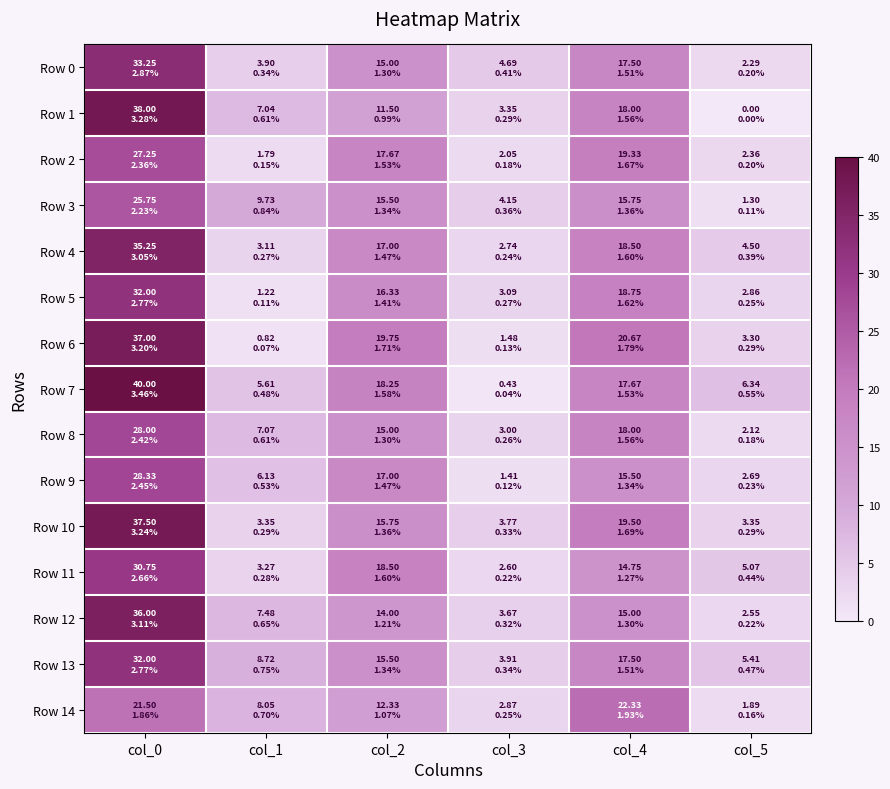

At how many categories does at least one series exceed 31?

1